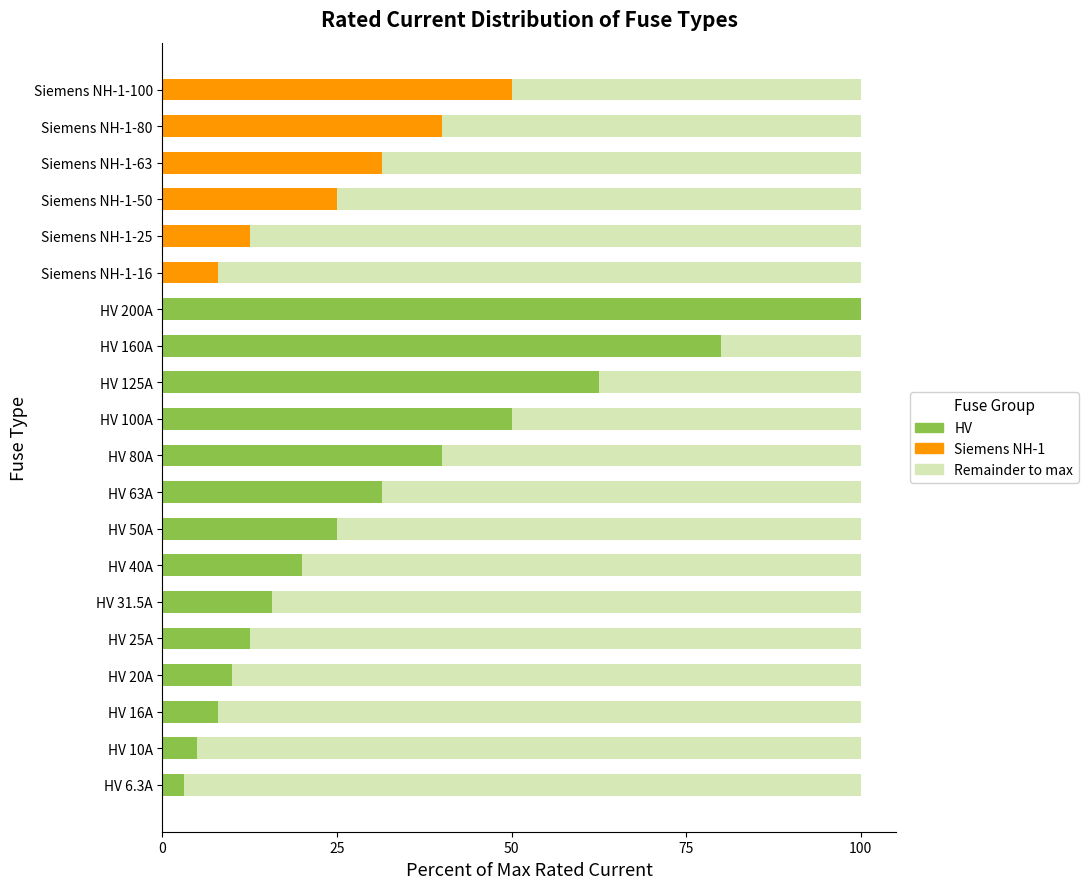

What is the difference between the second highest and second lowest values?

75.0